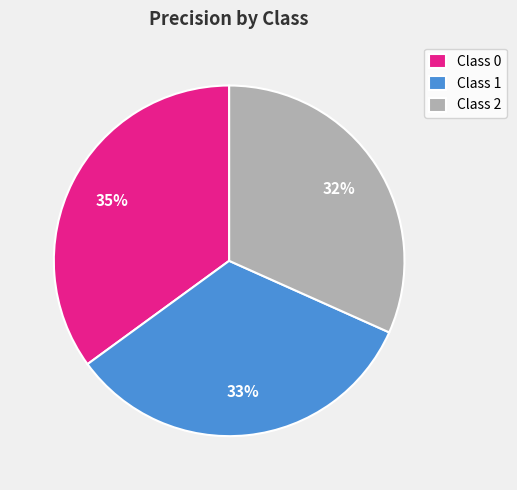

To the nearest percent, what percentage of the pie is Class 2?

32%